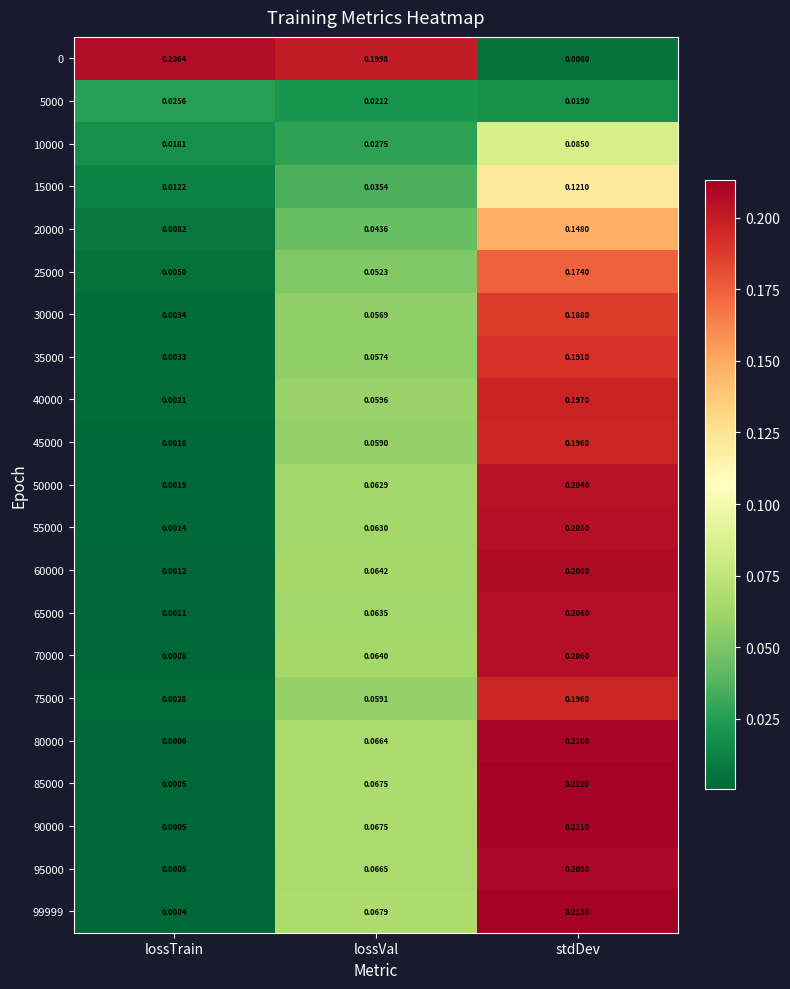

At which label does 60000 reach its peak?

stdDev